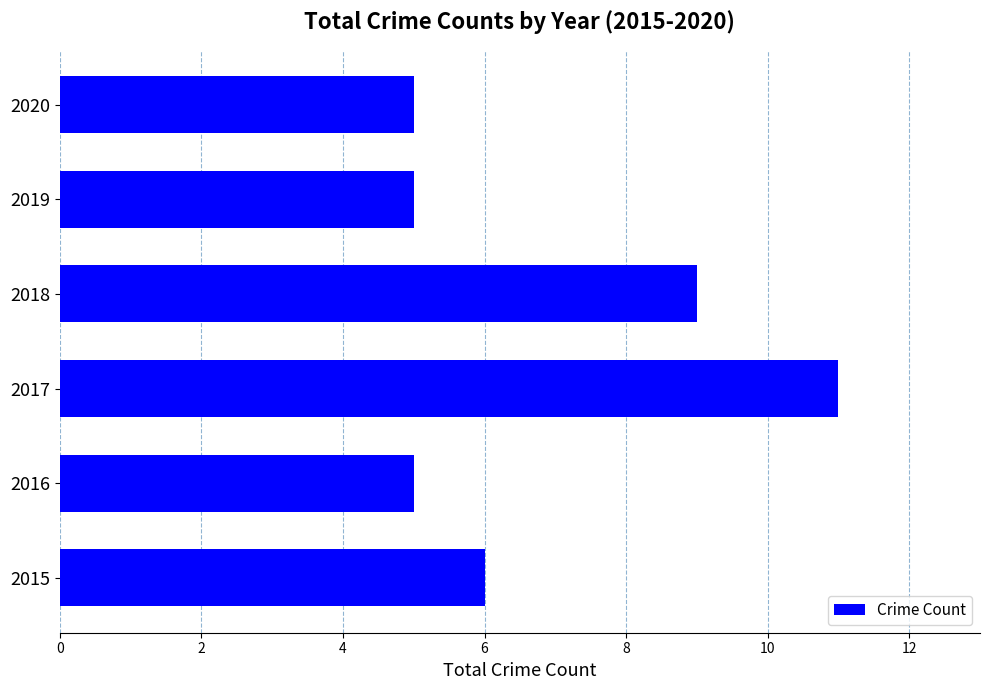

What value does the data have at 2020?

5